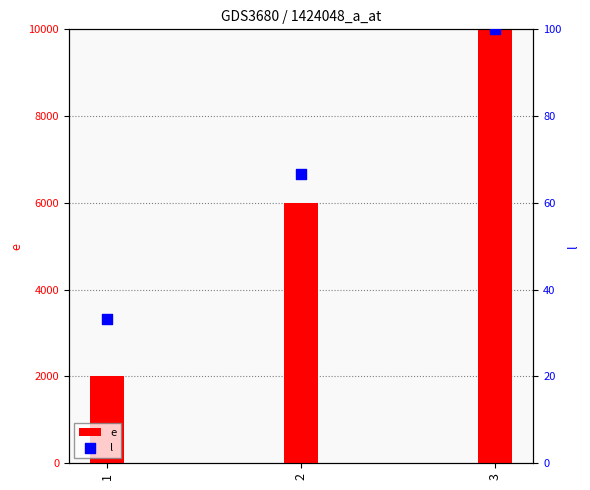

Which series has the largest total across all categories?

e